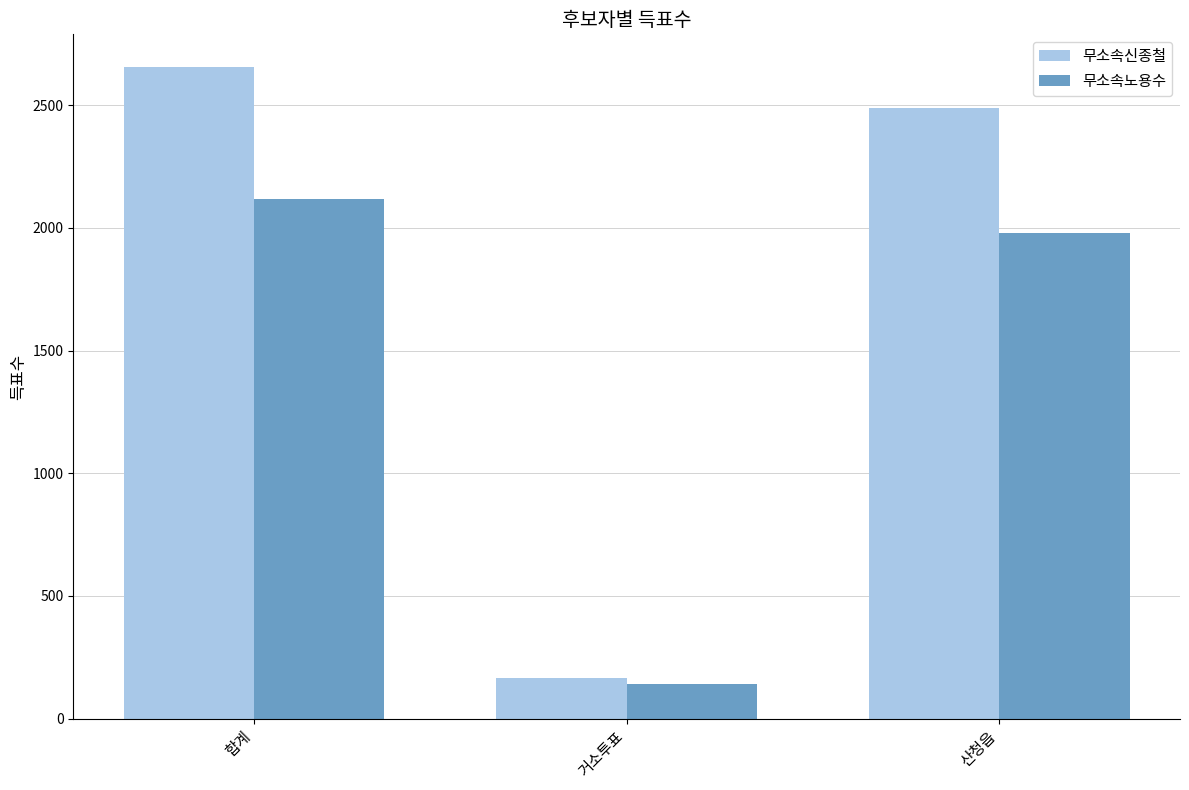

The 무소속신종철 series shows 1602 at 산청읍. True or false?

False